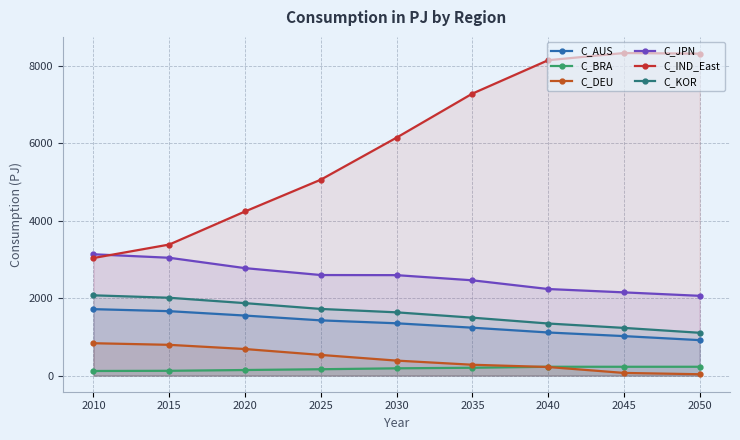

Where is C_BRA nearest to the value 173?

2025